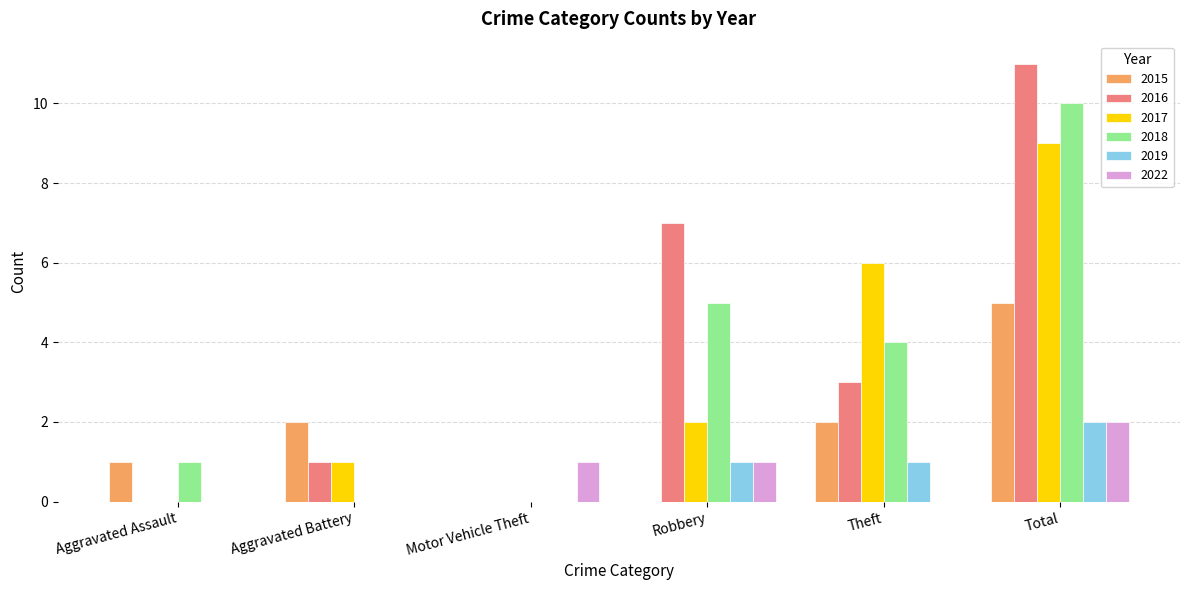

Read the 2018 value at Robbery.

5